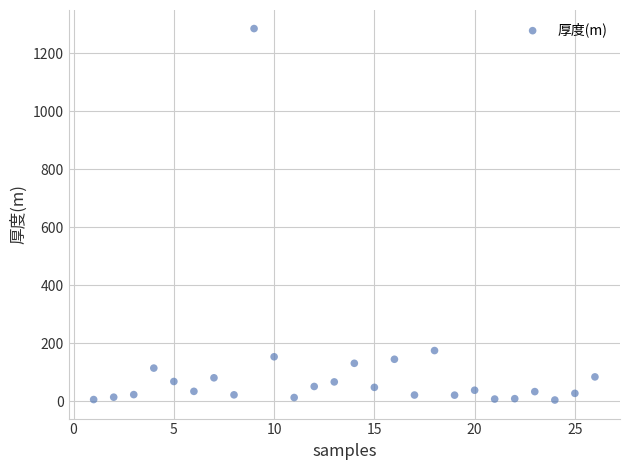

What is the range of Y values (max minus min)?

1280.8